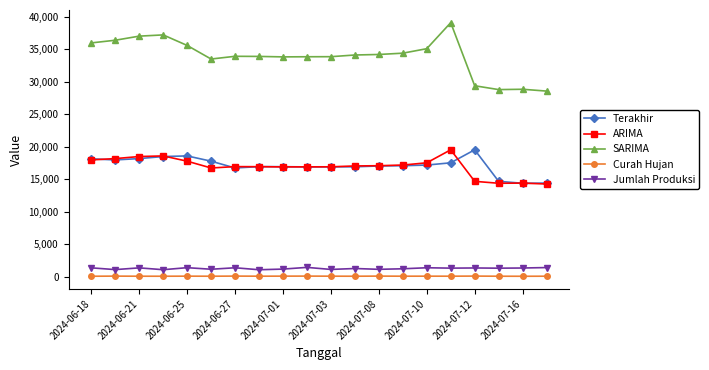

What is the greatest value displayed?

39100.0